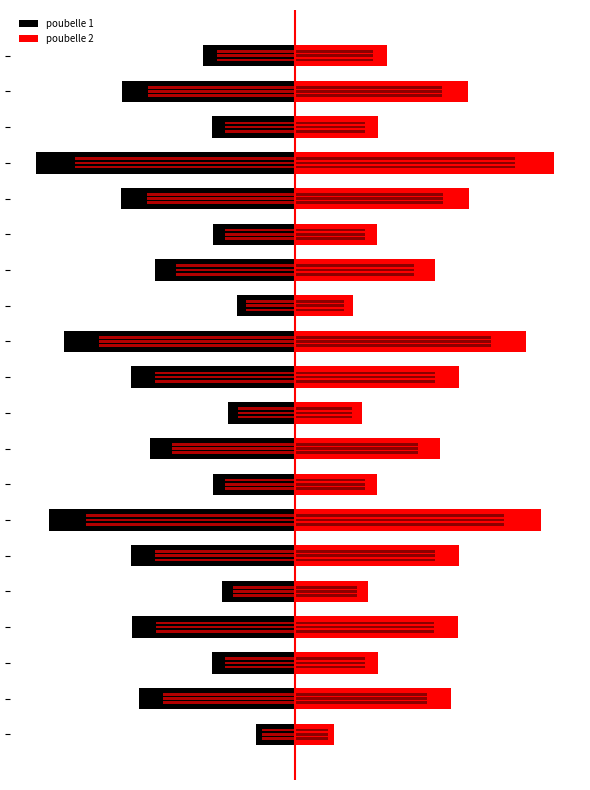

Which series changed the most between 0 and 17?

poubelle 1